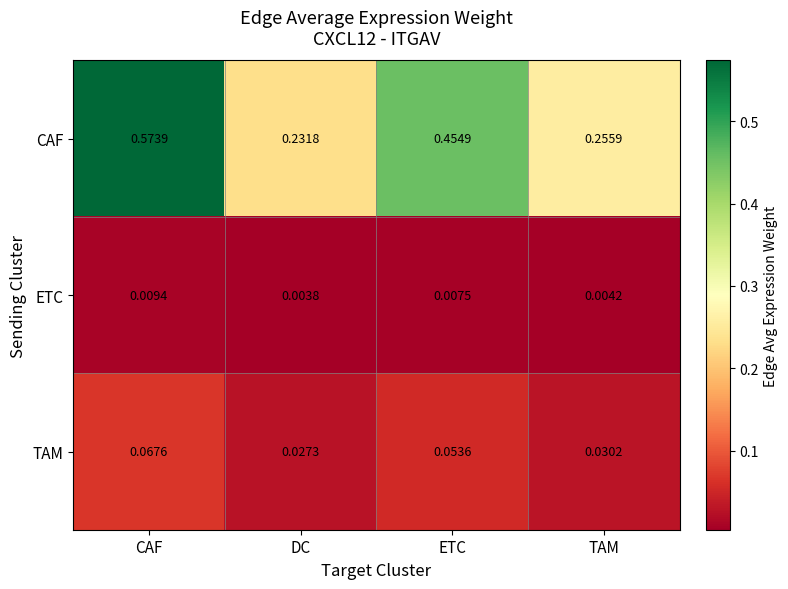

Where is ETC nearest to the value 0?

DC